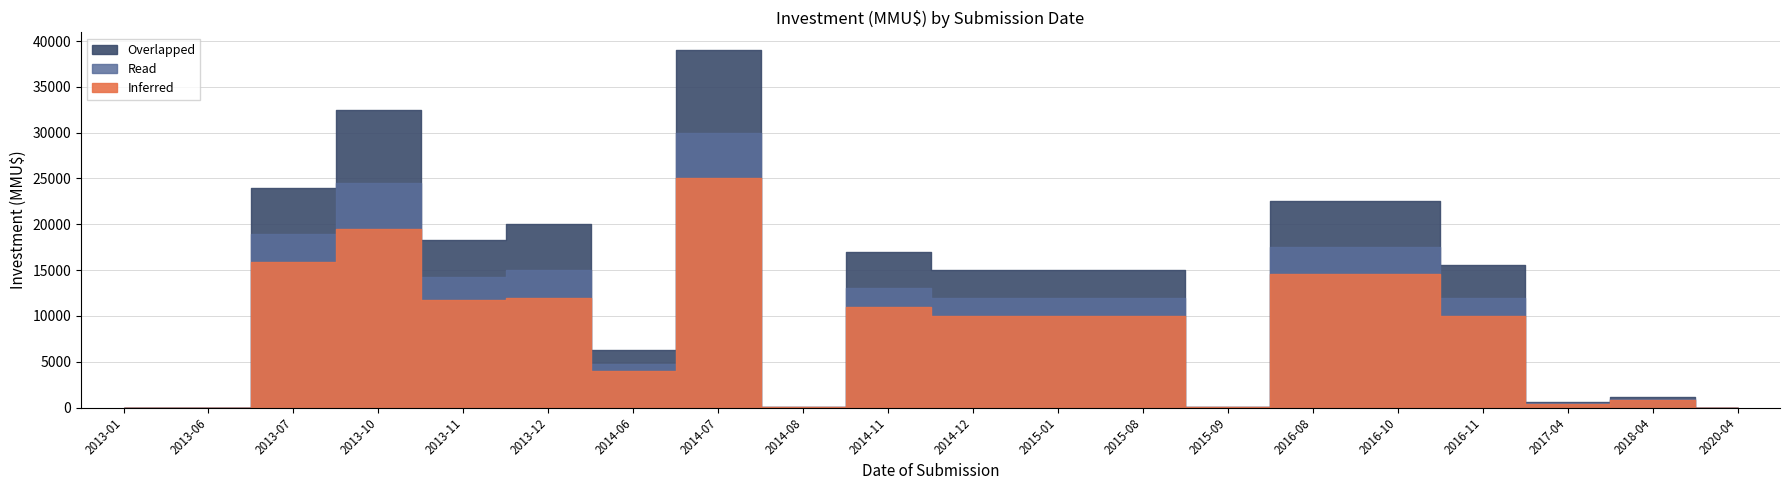

Does the chart display data point markers on the line(s)?

No